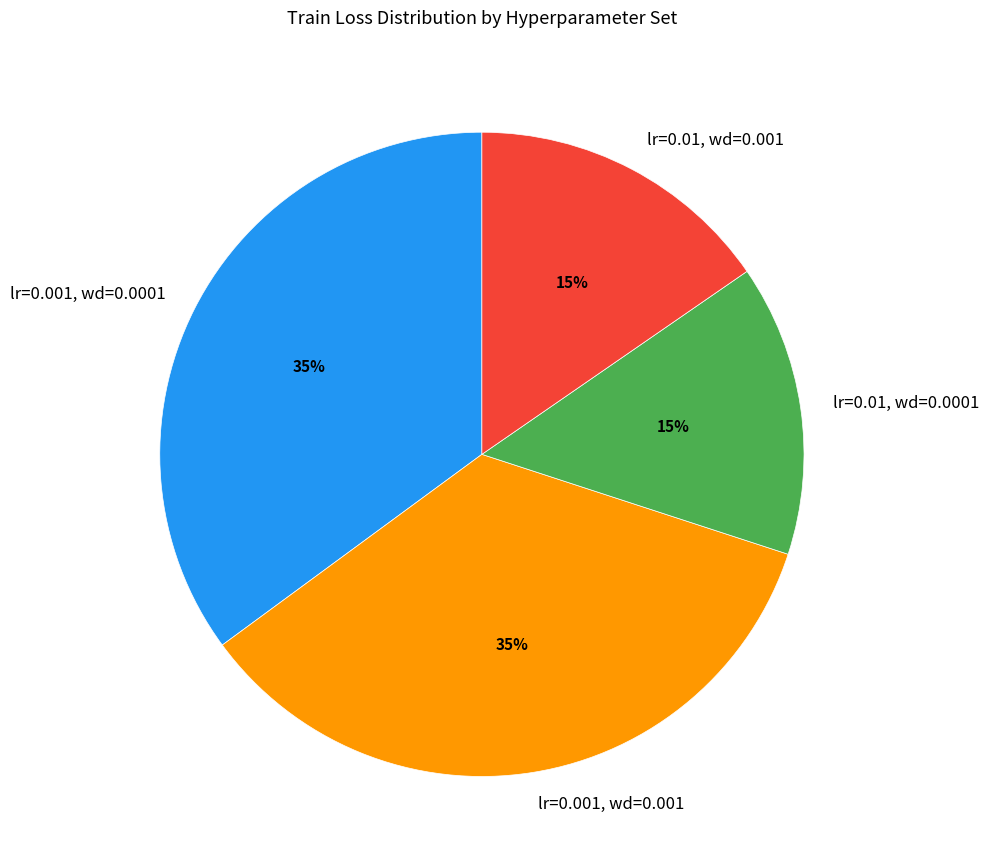

What percentage is the lr=0.01, wd=0.001 slice, to the nearest percent?

15%